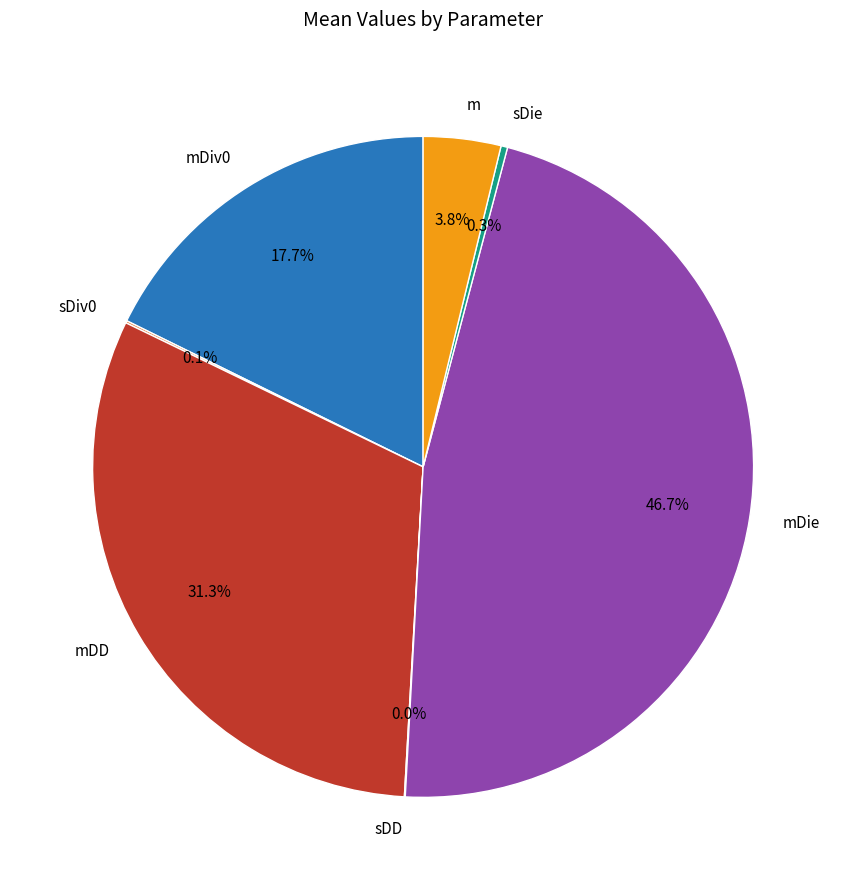

Between m and mDie, which is larger?

mDie